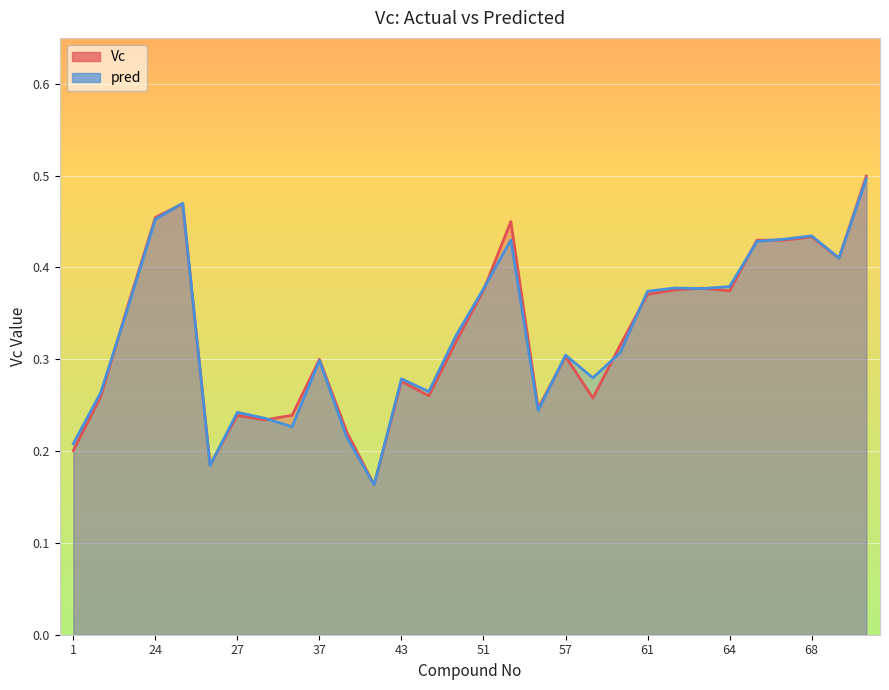

What is the sum of all pred values?

9.8